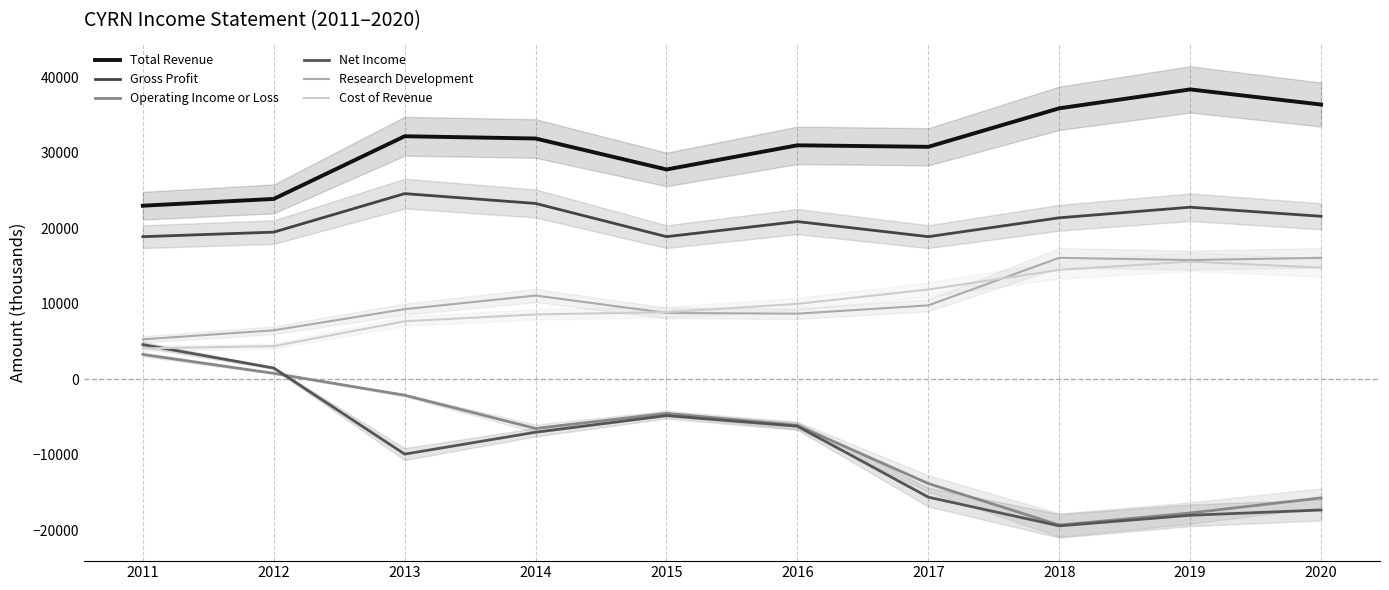

True or false: Operating Income or Loss and Total Revenue intersect in this chart.

False